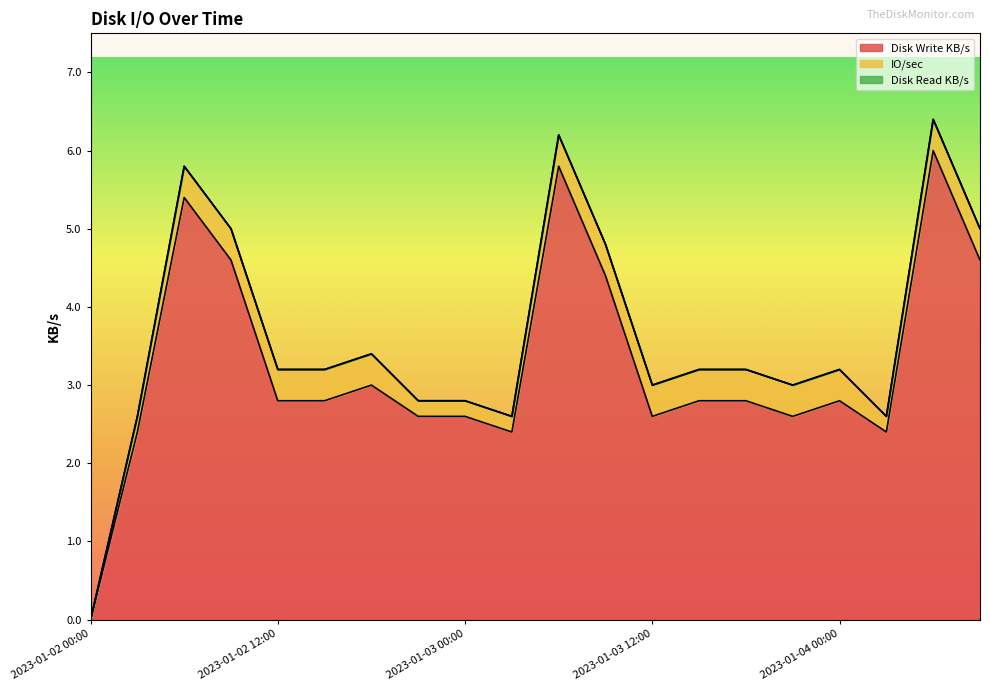

List the series in order of their peak value, highest first.

Disk Write KB/s, IO/sec, Disk Read KB/s